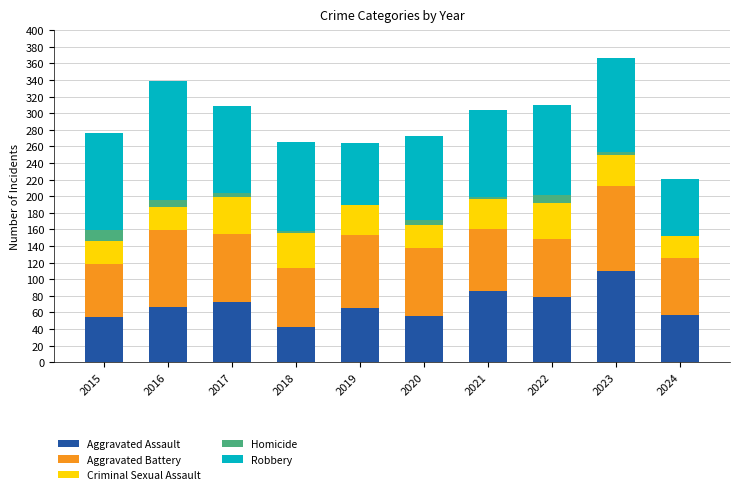

What are all the series names shown in the legend?

Aggravated Assault, Aggravated Battery, Criminal Sexual Assault, Homicide, Robbery